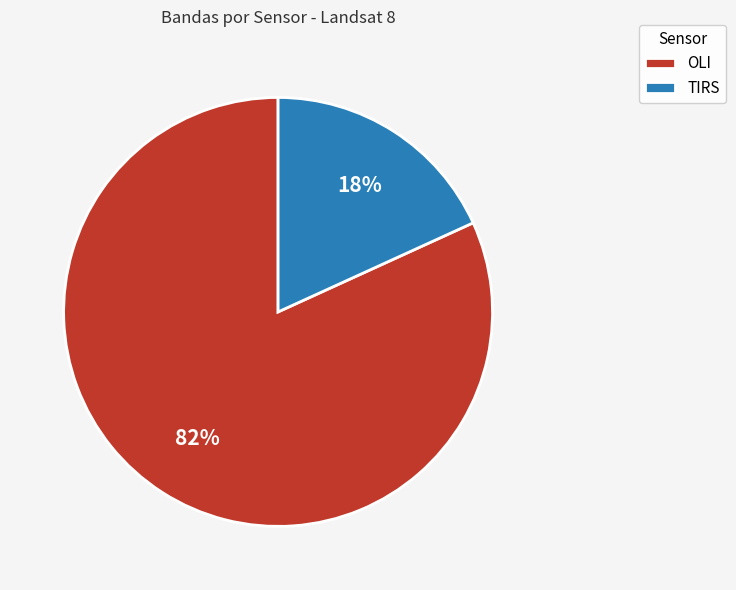

What is the smallest slice in the pie chart?

TIRS